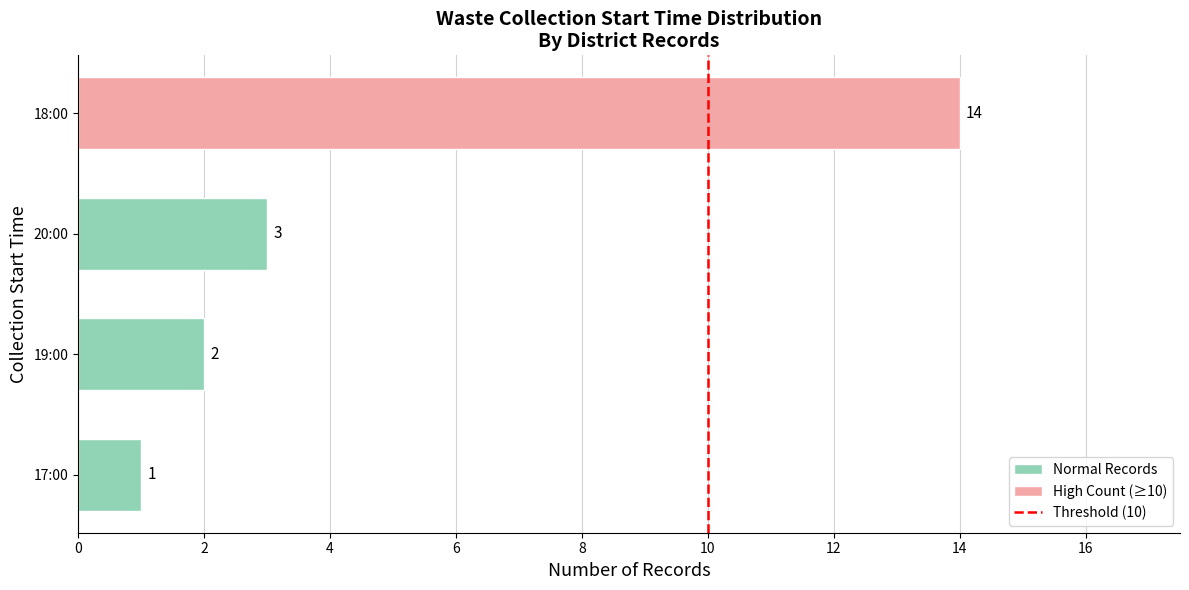

Reading bottom to top, what are all the values shown in this chart?

17:00=1	19:00=2	20:00=3	18:00=14